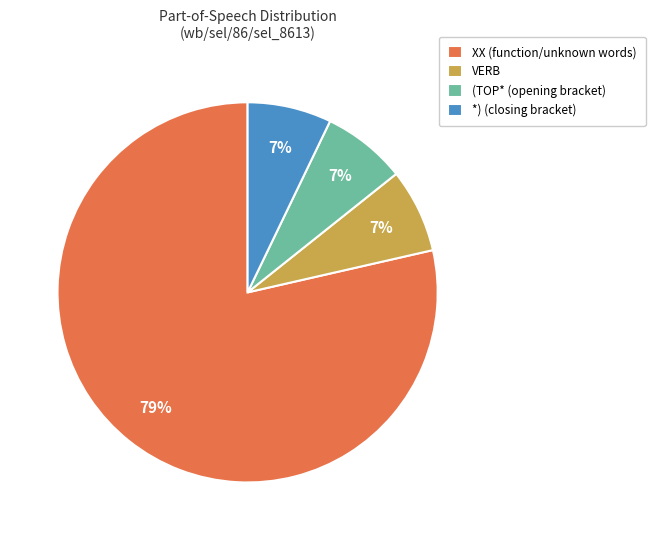

To the nearest percent, what portion does *) represent?

7%